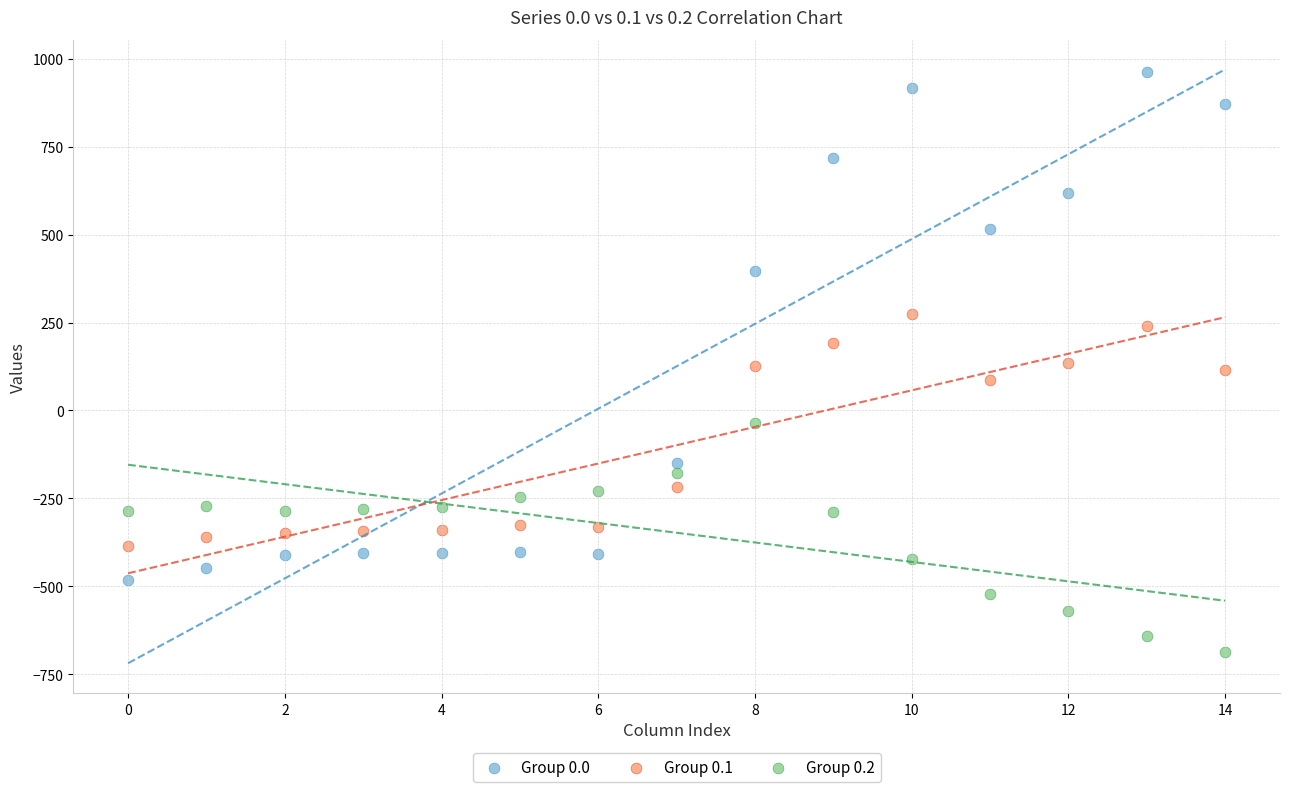

Which series reaches the minimum Y coordinate?

Group 0.2